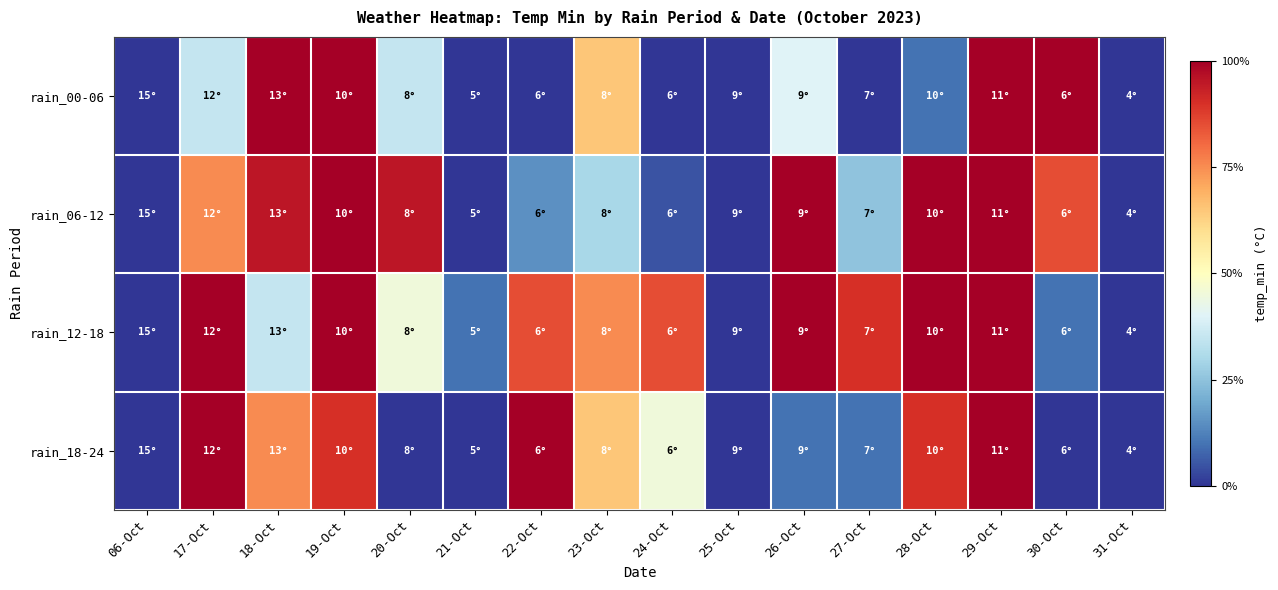

Which series has the largest range (max minus min)?

rain_00-06